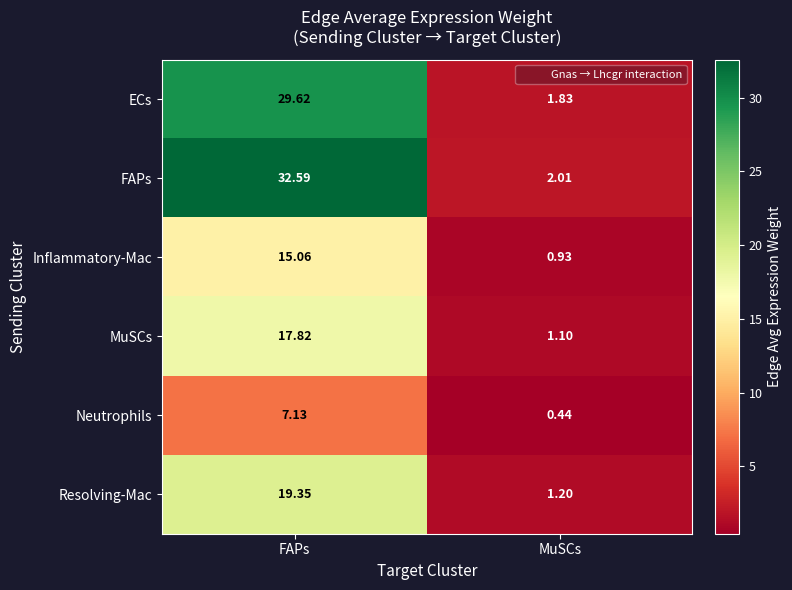

Which category has the lowest value in the Inflammatory-Mac series?

MuSCs